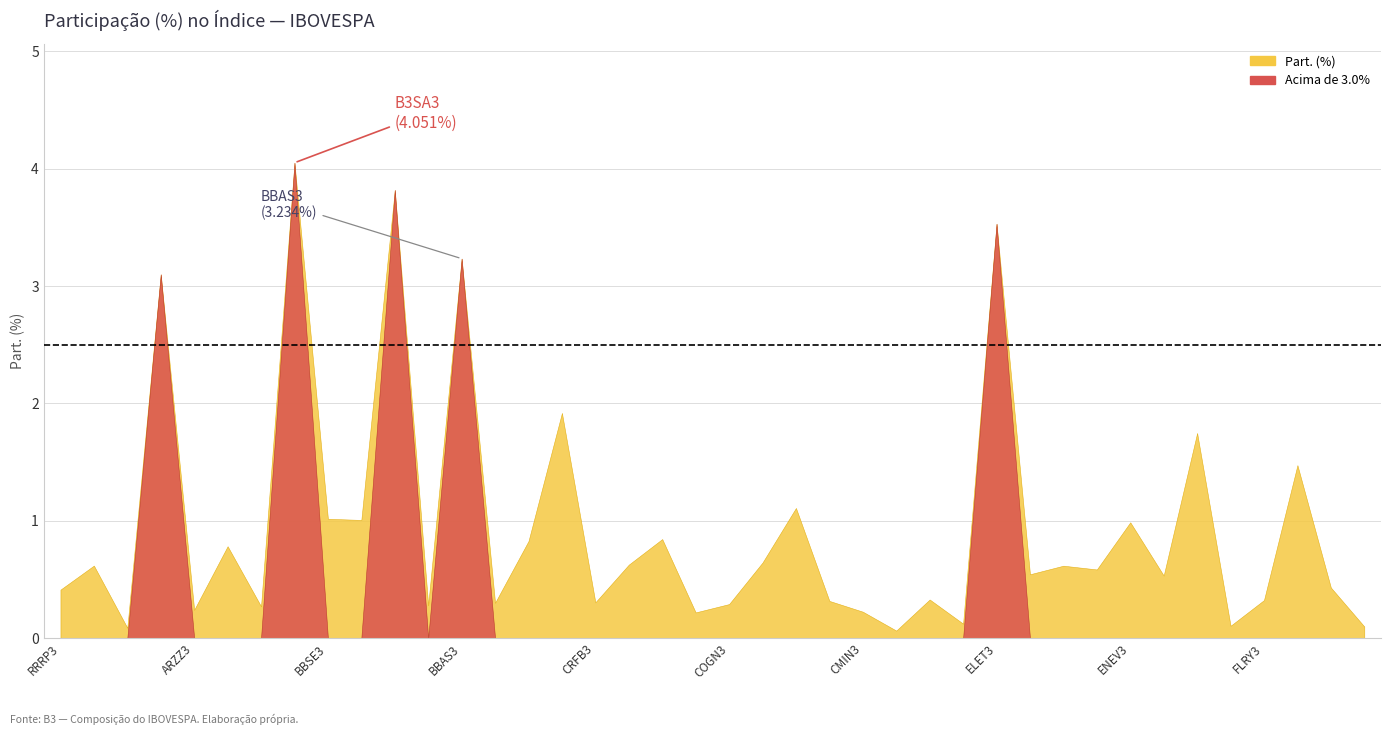

Reading left to right, what are all the values shown in this chart?

RRRP3=0.4	ALSO3=0.6	ALPA4=0.1	ABEV3=3.1	ARZZ3=0.2	ASAI3=0.8	AZUL4=0.3	B3SA3=4.1	BBSE3=1.0	BBDC3=1.0	BBDC4=3.8	BRAP4=0.3	BBAS3=3.2	BRKM5=0.3	BRFS3=0.8	BPAC11=1.9	CRFB3=0.3	CCRO3=0.6	CMIG4=0.8	CIEL3=0.2	COGN3=0.3	CPLE6=0.6	CSAN3=1.1	CPFE3=0.3	CMIN3=0.2	CVCB3=0.1	CYRE3=0.3	DXCO3=0.1	ELET3=3.5	ELET6=0.5	EMBR3=0.6	ENGI11=0.6	ENEV3=1.0	EGIE3=0.5	EQTL3=1.7	EZTC3=0.1	FLRY3=0.3	GGBR4=1.5	GOAU4=0.4	GOLL4=0.1